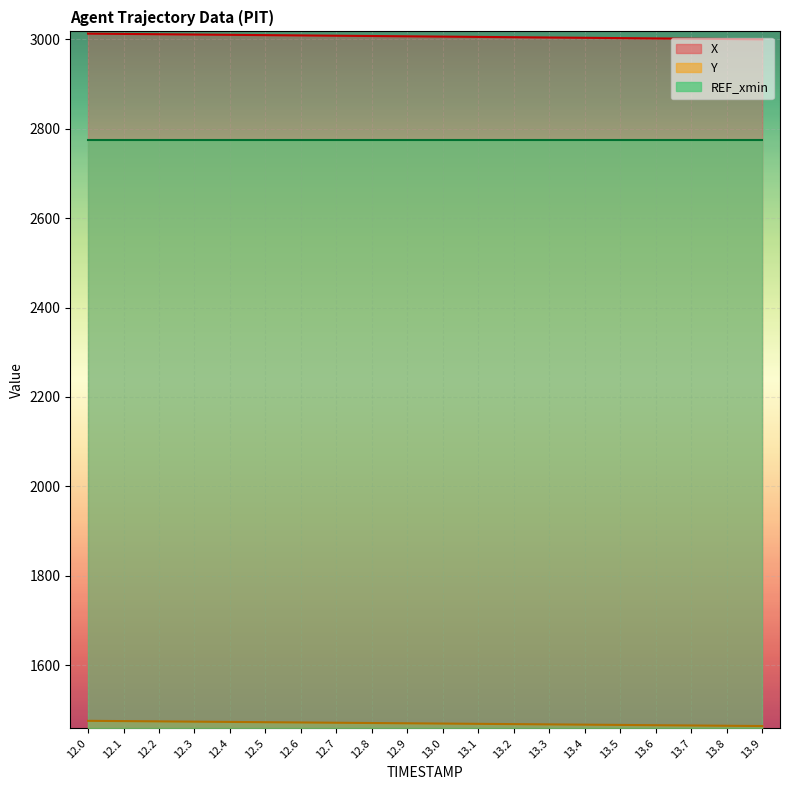

What is the difference between the highest and lowest values at 13.3?

1537.0